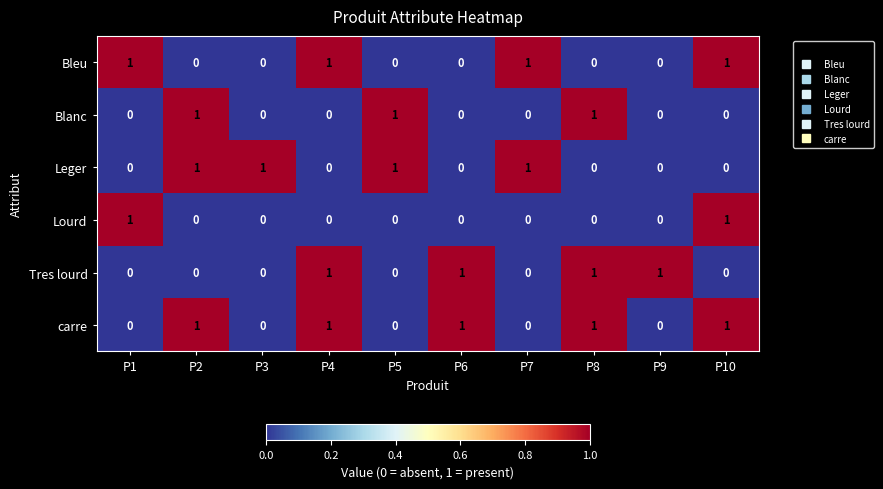

Count the carre values in the range 0 to 1.

10